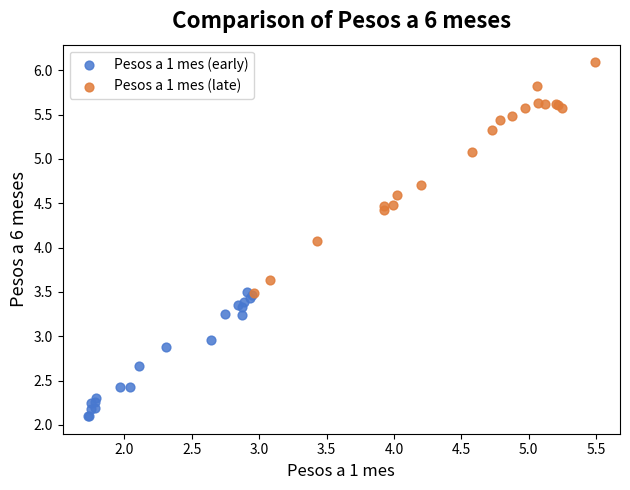

Which series contains the lowest Y value?

Pesos a 1 mes (early)